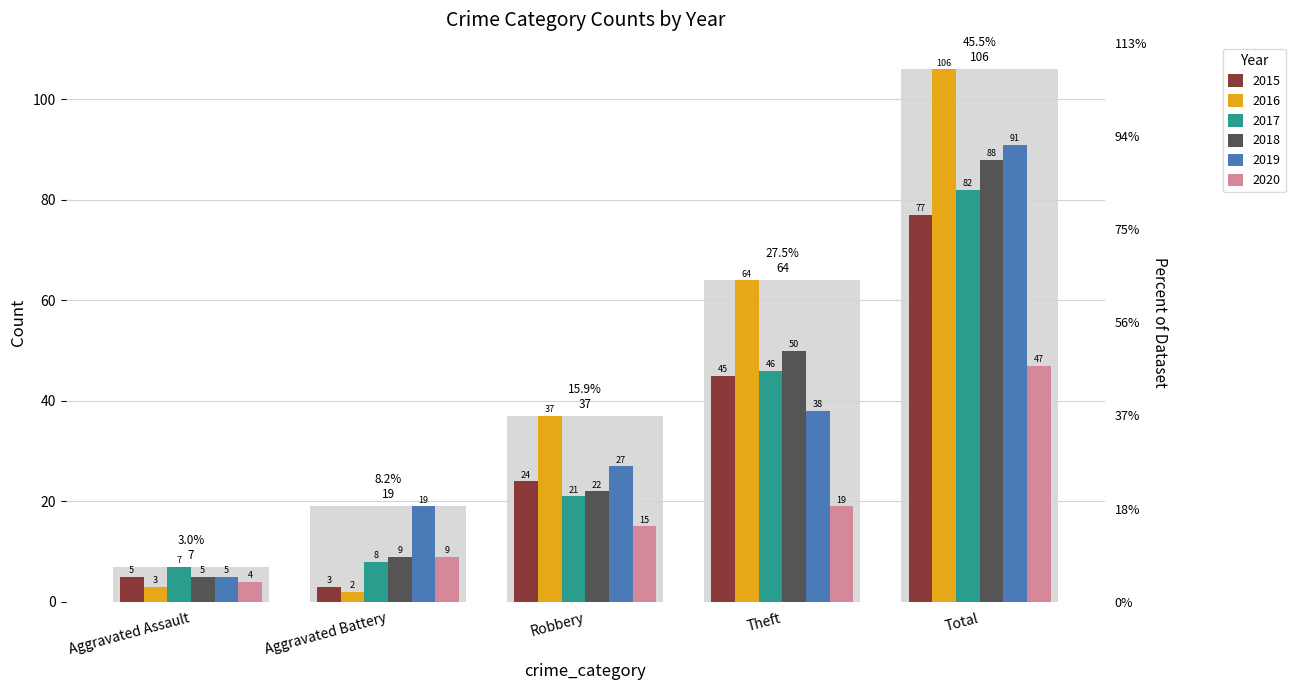

What is the average value of the 2019 series?

36